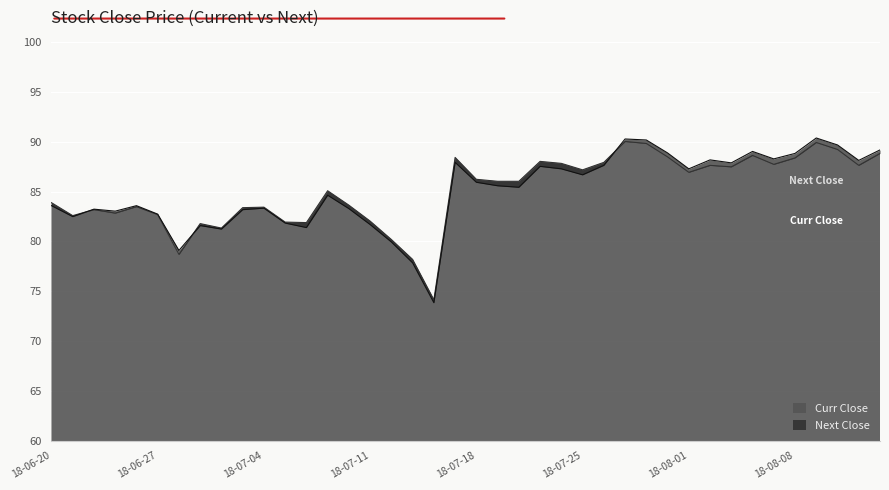

What are all the series names shown in the legend?

Curr Close, Next Close